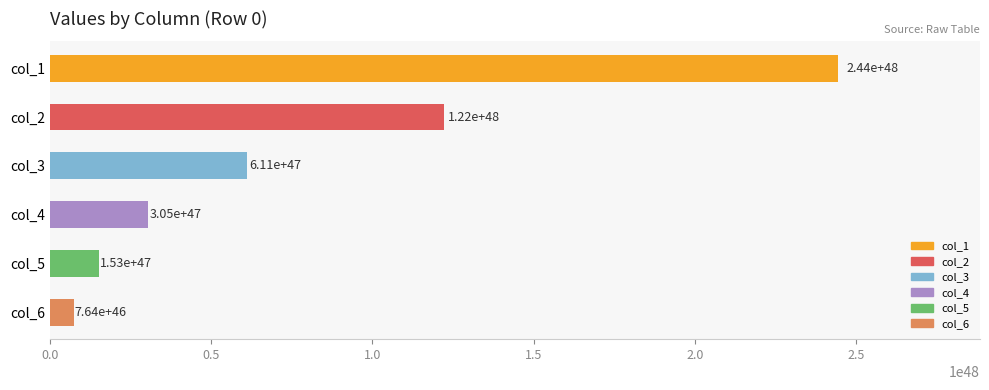

Which category has the highest value across all series?

col_1